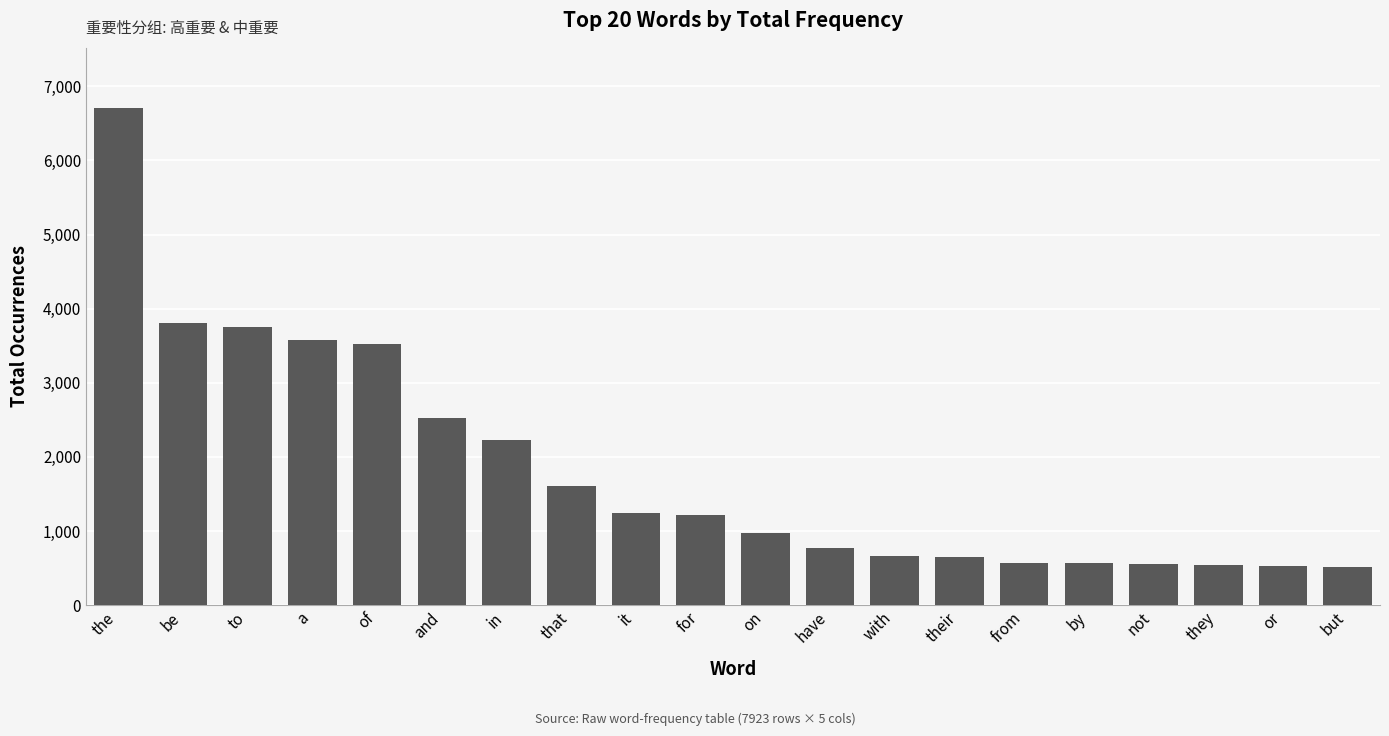

What is the label of the 1st bar from the left?

the